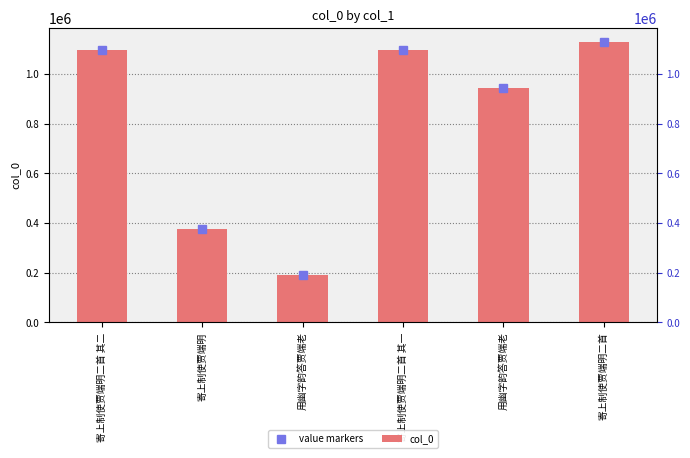

What is the maximum value for col_0?

1128923